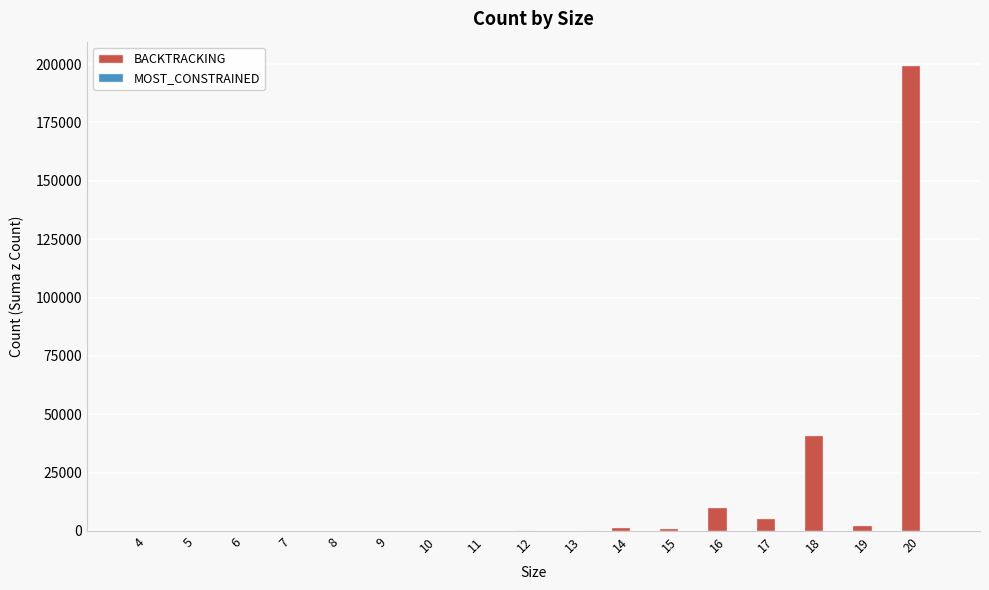

What is the maximum value shown in the chart?

199635